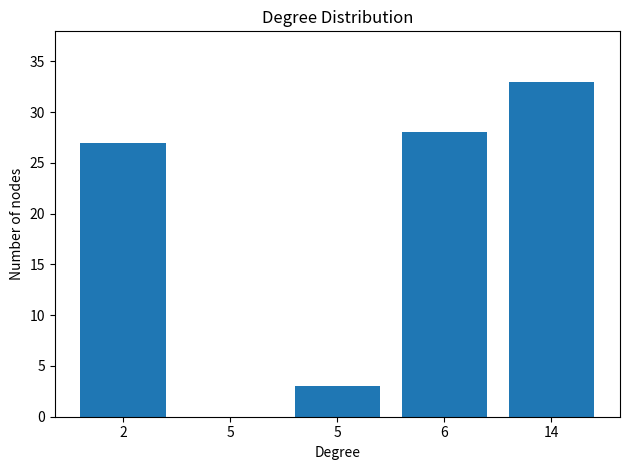

Reading left to right, what are all the values shown in this chart?

2=27	5=0	5=3	6=28	14=33